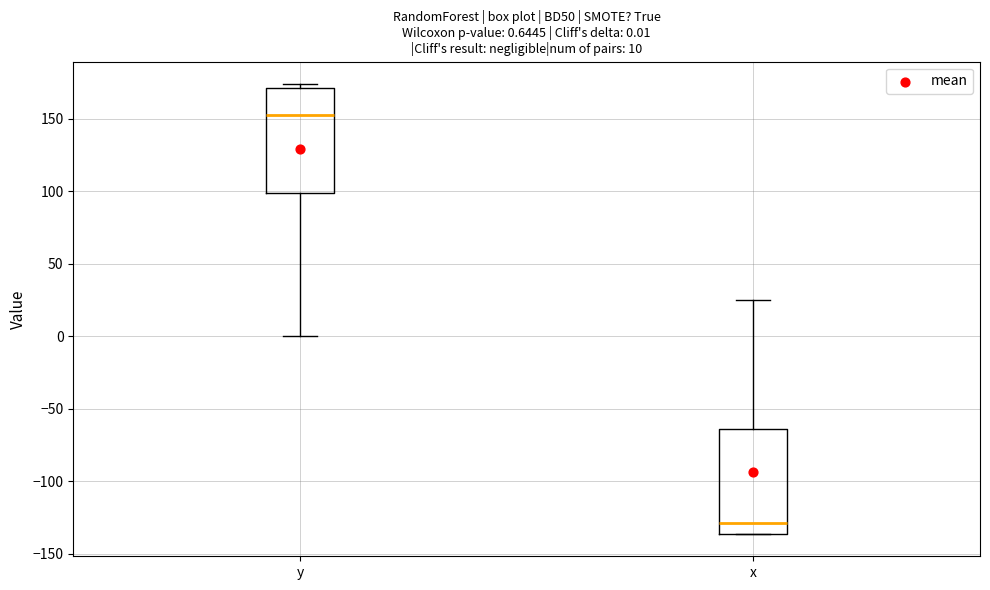

Which box has the lowest median line?

x